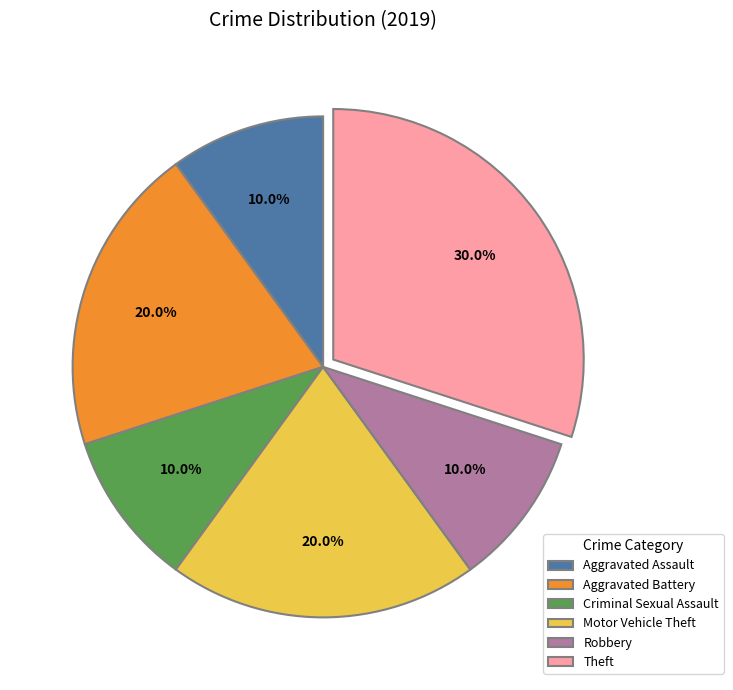

How many segments does this pie chart have?

6